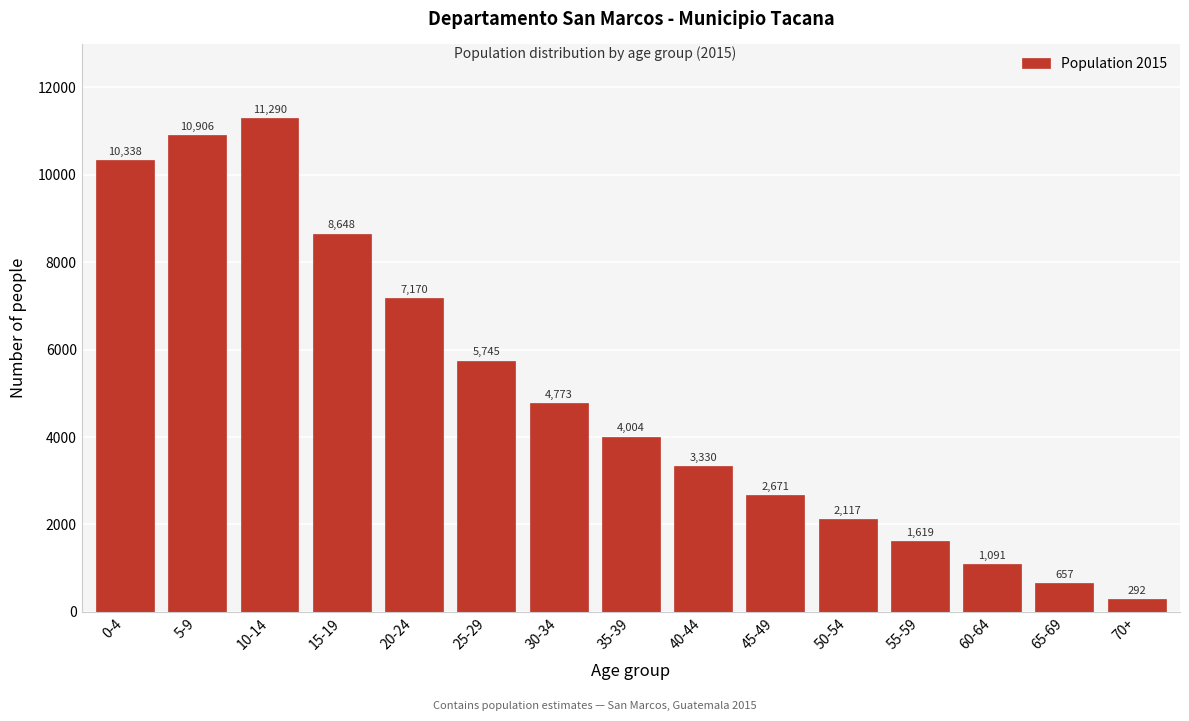

Reading left to right, what are all the values shown in this chart?

10338	10906	11290	8648	7170	5745	4773	4004	3330	2671	2117	1619	1091	657	292